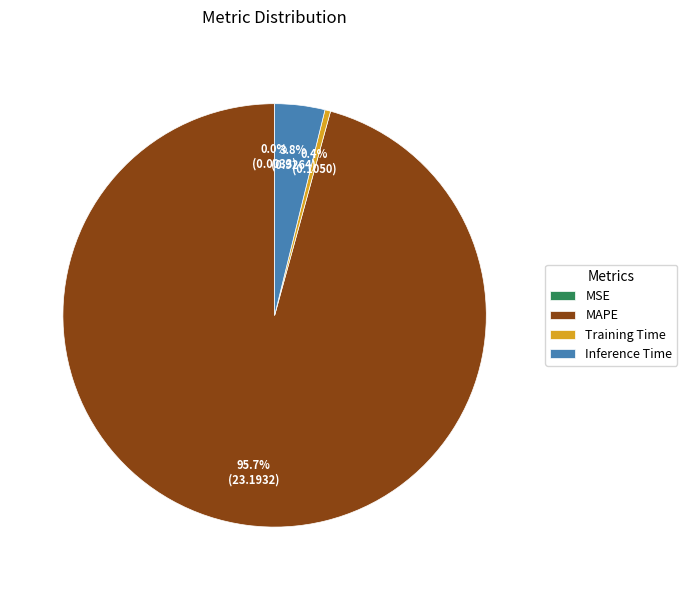

Which category accounts for the majority?

MAPE